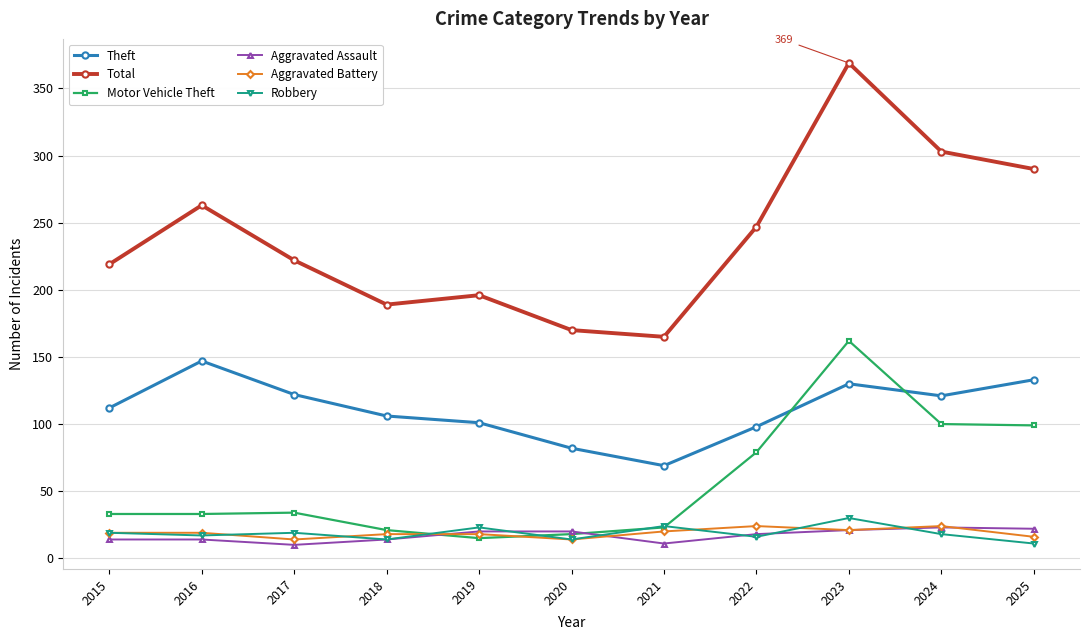

What is the difference between the Aggravated Battery values at 2021 and 2024?

4